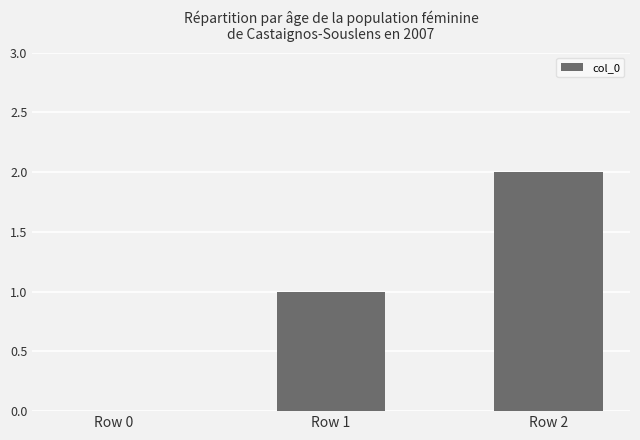

What is the maximum value shown in the chart?

2